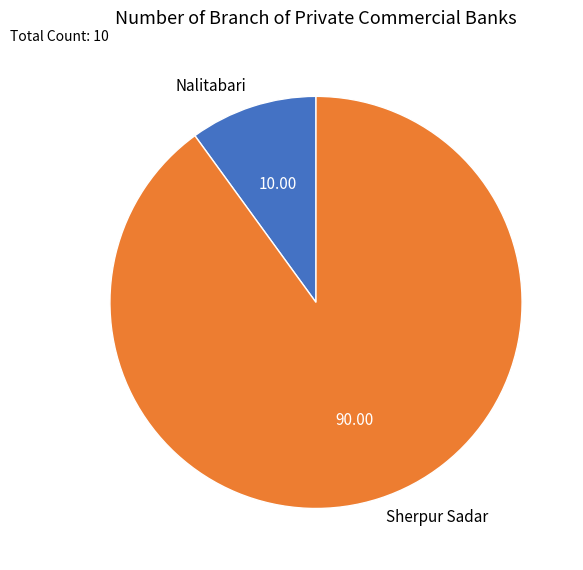

Is it true that Nalitabari is 10% of the pie?

True